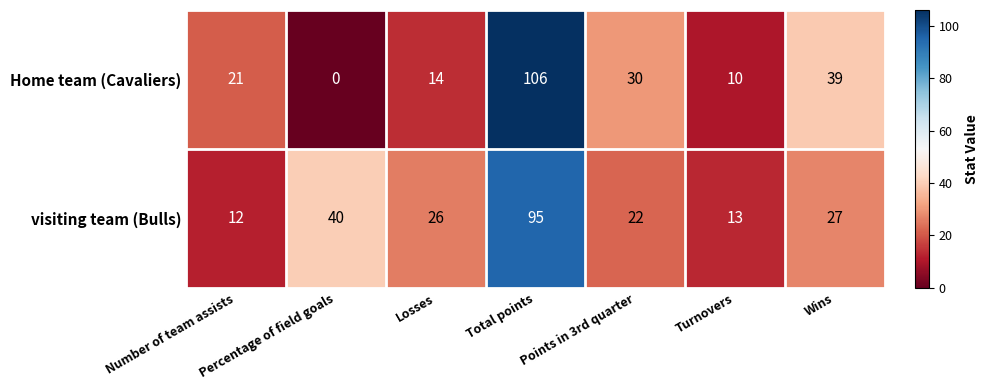

How many values in the visiting team (Bulls) series are below 26?

3